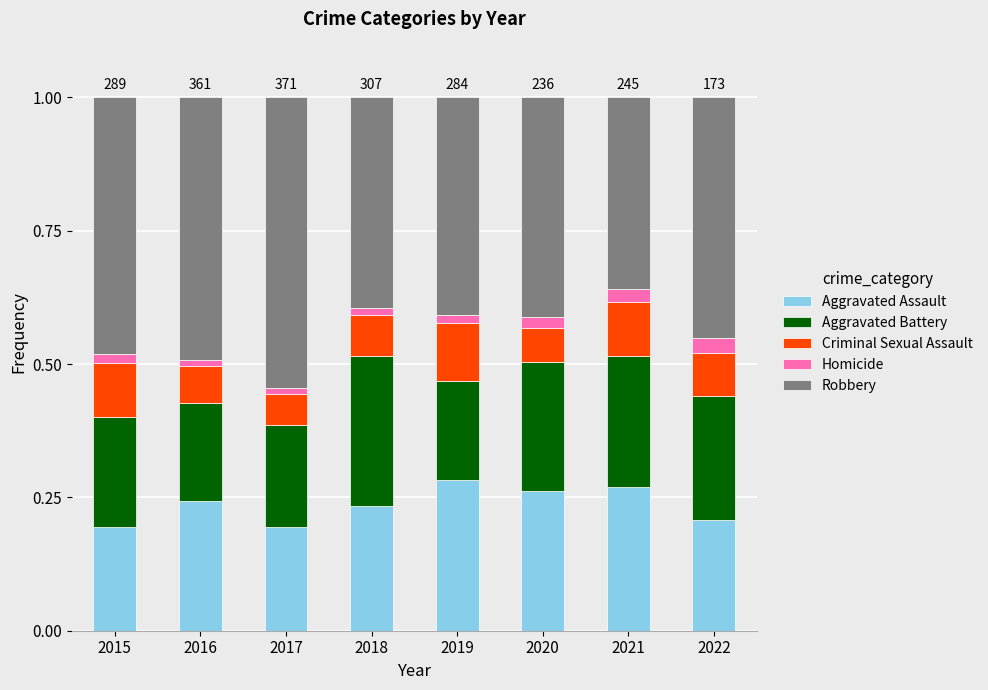

Is it true that Aggravated Assault equals 0.1 at 2019?

False